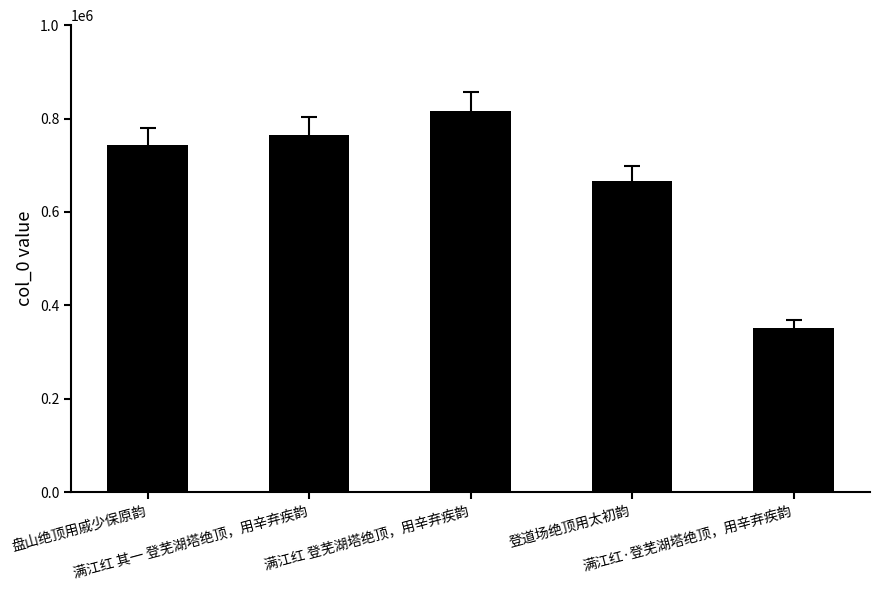

List the labels in order of value, smallest first.

满江红·登芜湖塔绝顶，用辛弃疾韵, 登道场绝顶用太初韵, 盘山绝顶用戚少保原韵, 满江红 其一 登芜湖塔绝顶，用辛弃疾韵, 满江红 登芜湖塔绝顶，用辛弃疾韵